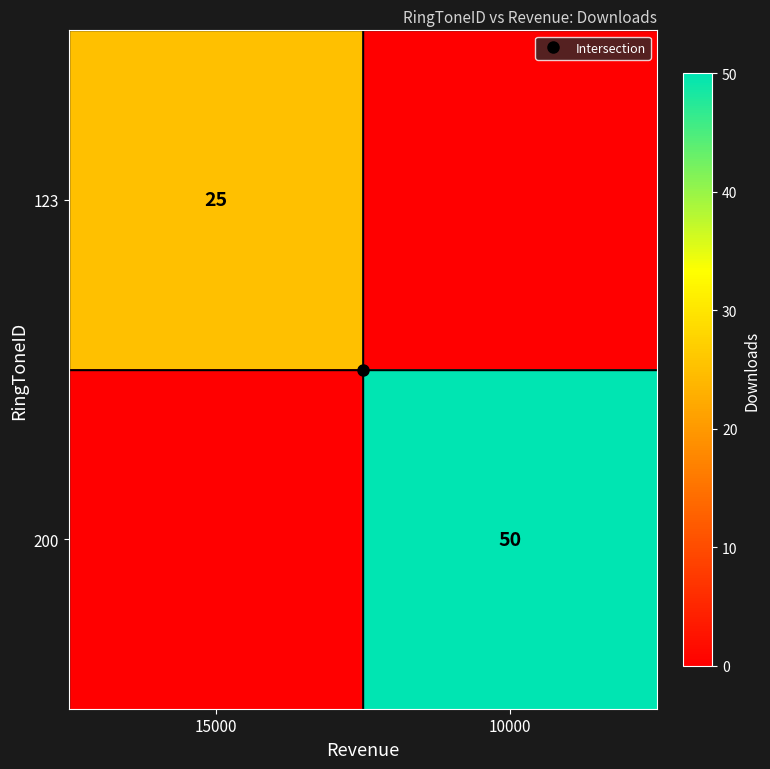

What is the approximate value of 123 at 15000, to the nearest 5?

25